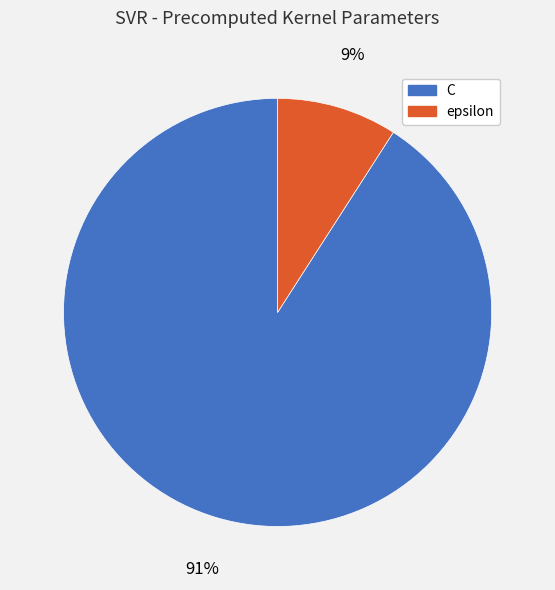

How many slices are in this pie chart?

2